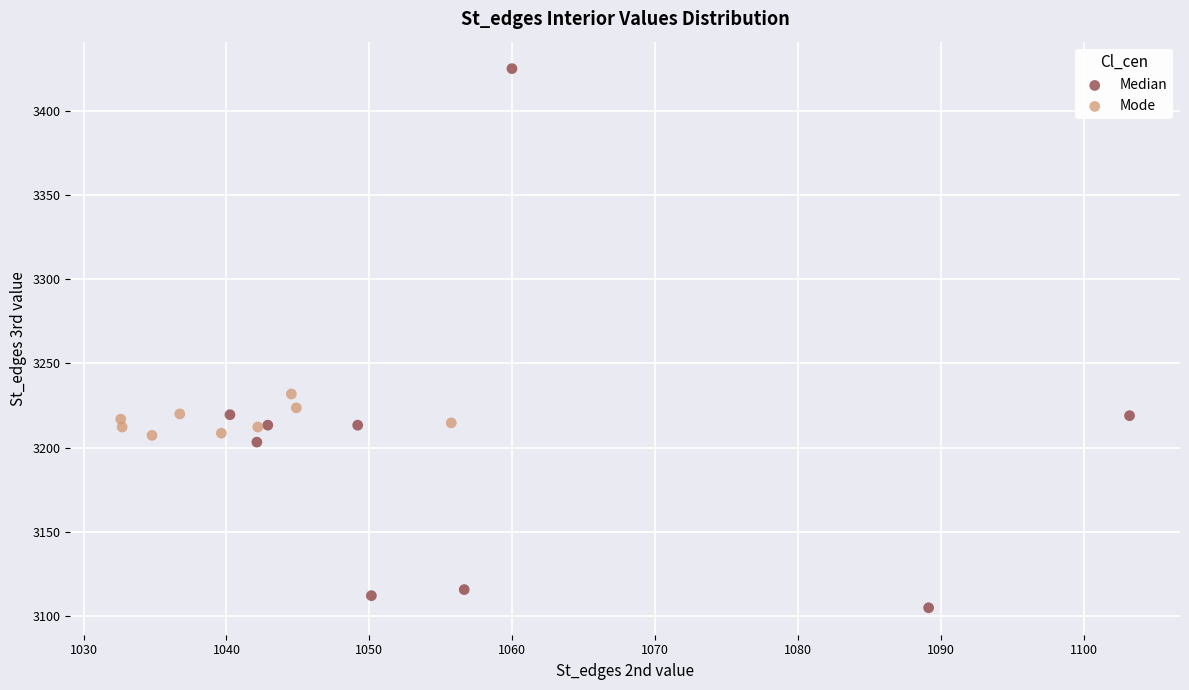

Which series contains the lowest Y value?

Median